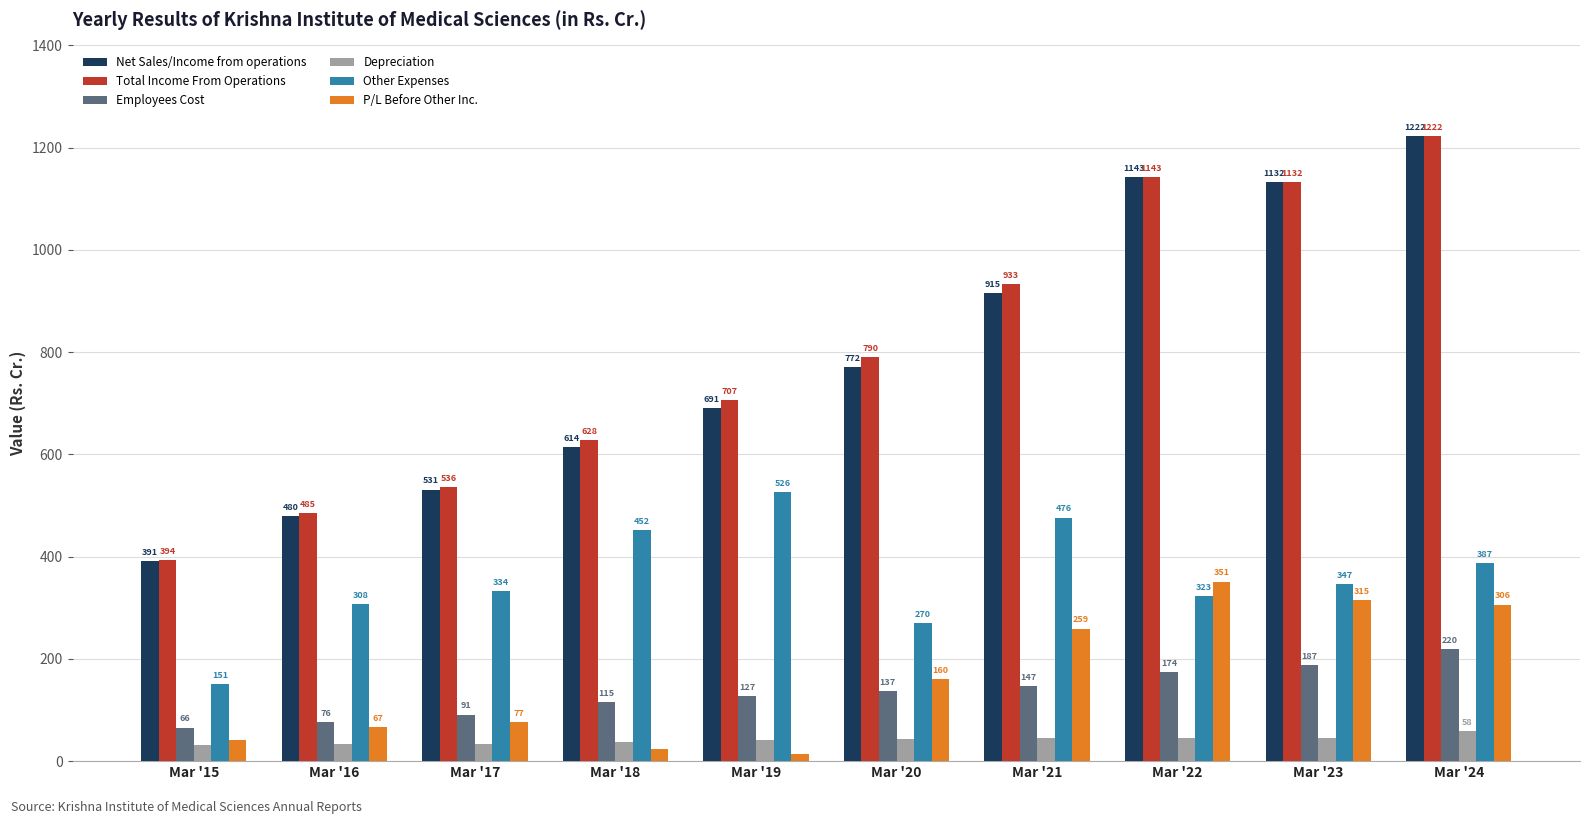

How many data points in Other Expenses are less than 346?

5